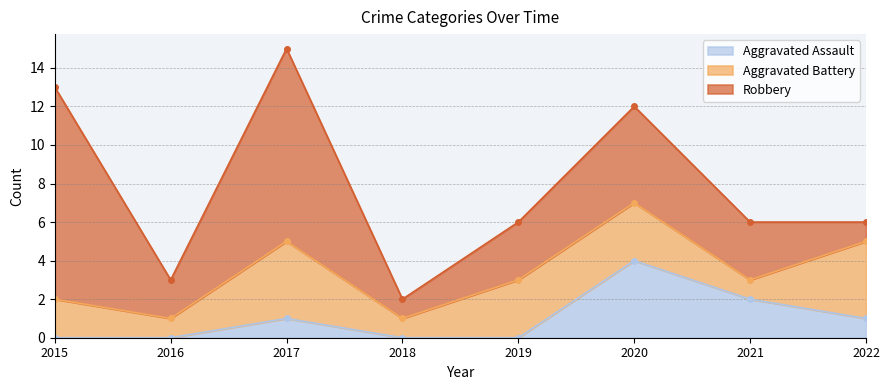

True or false: Aggravated Assault and Aggravated Battery cross at least once.

True